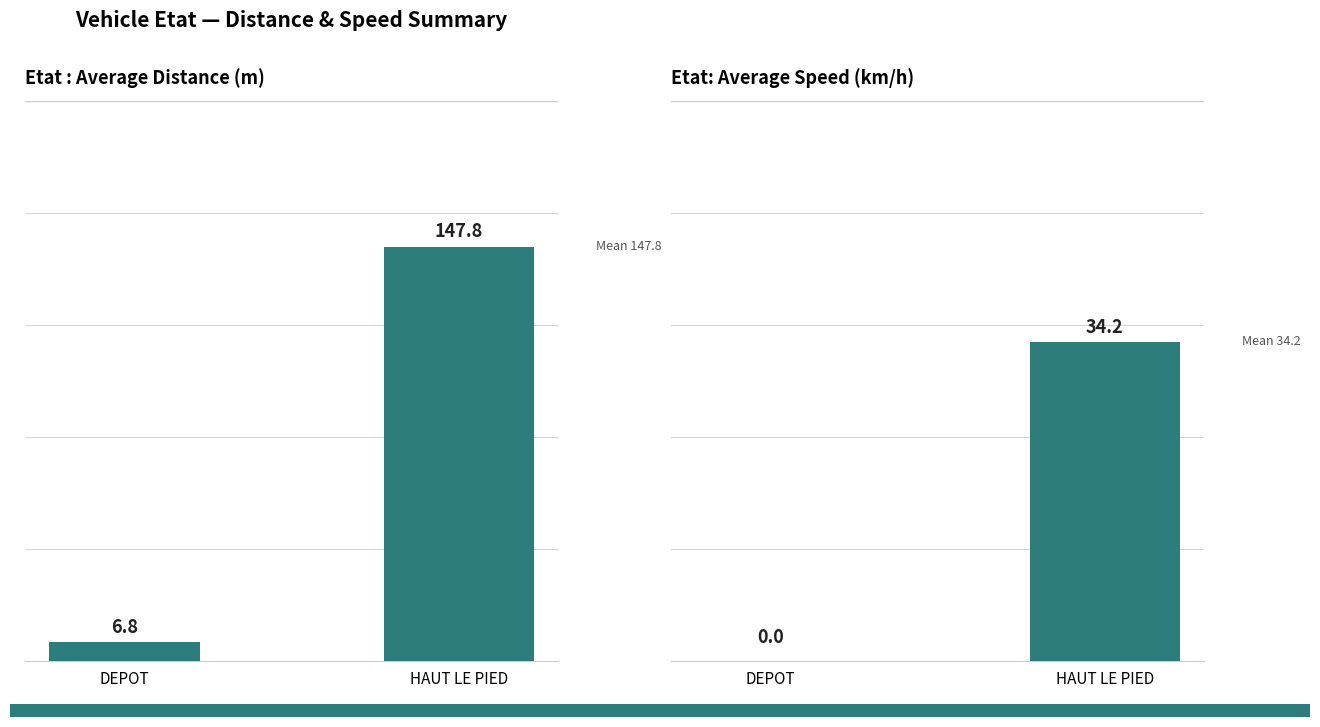

How many data points does each series have?

2